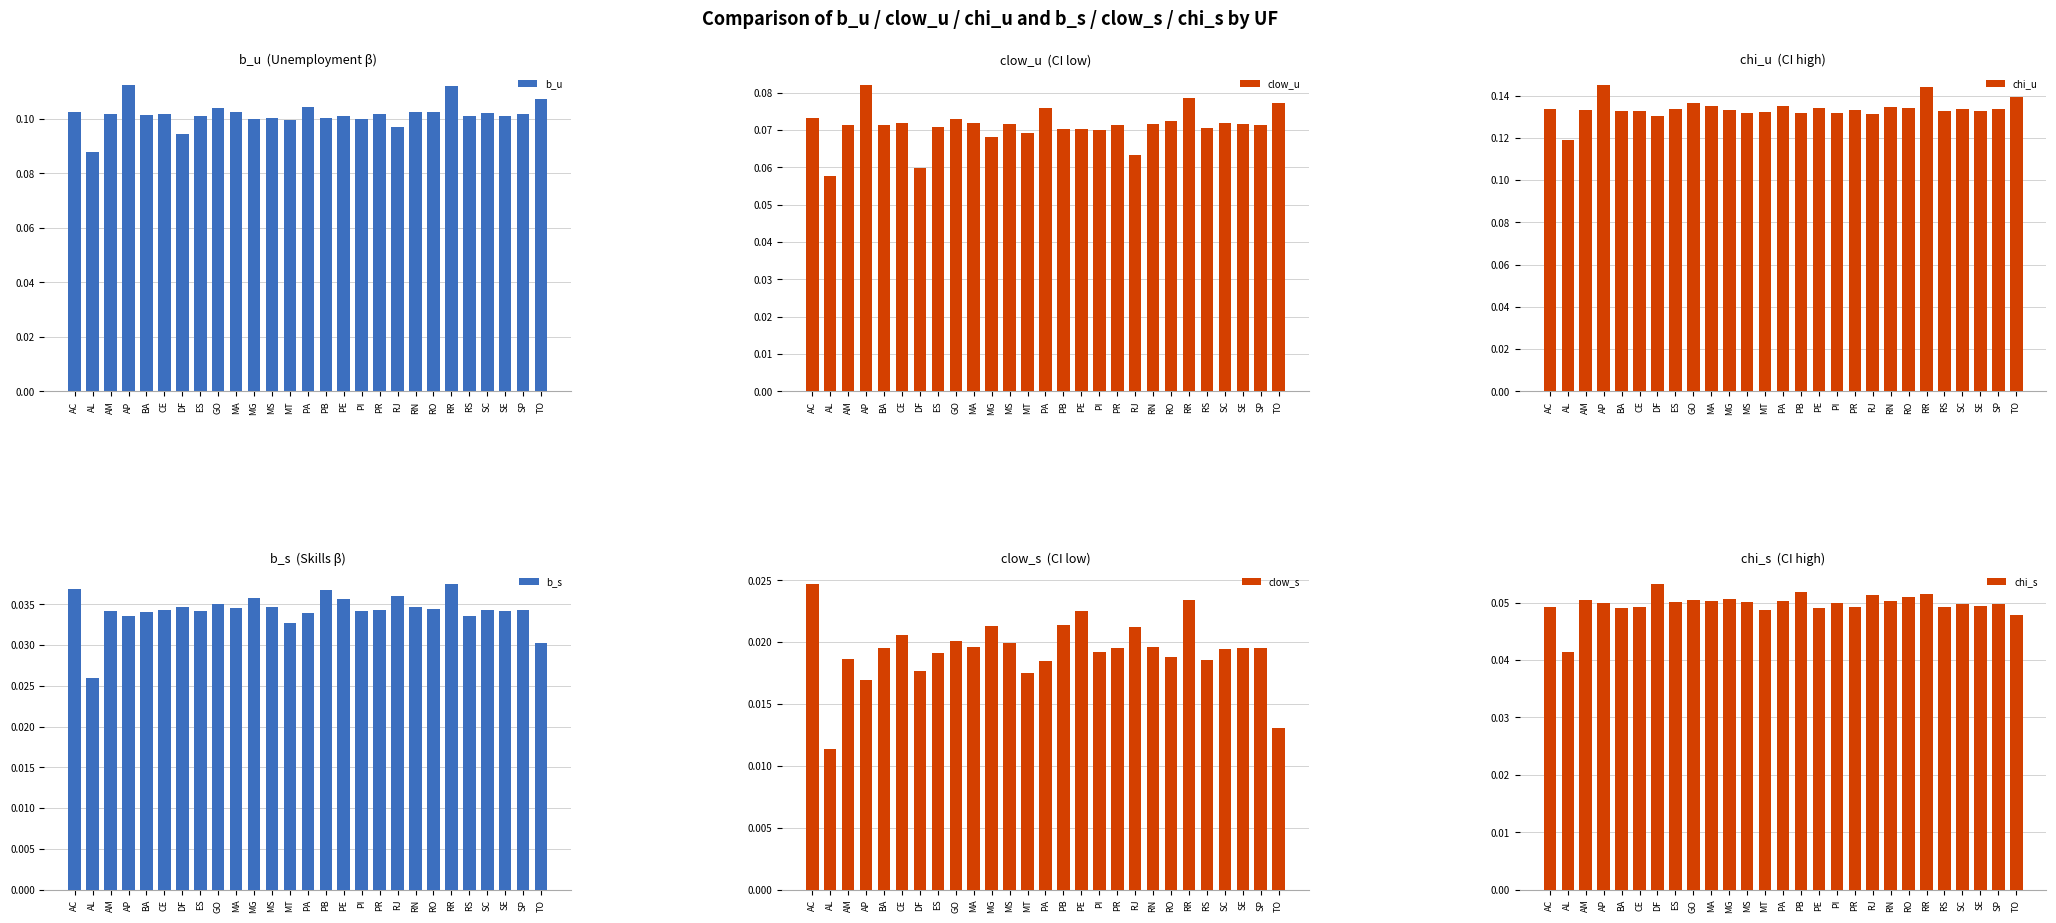

How many b_s values are between 0 and 1?

27